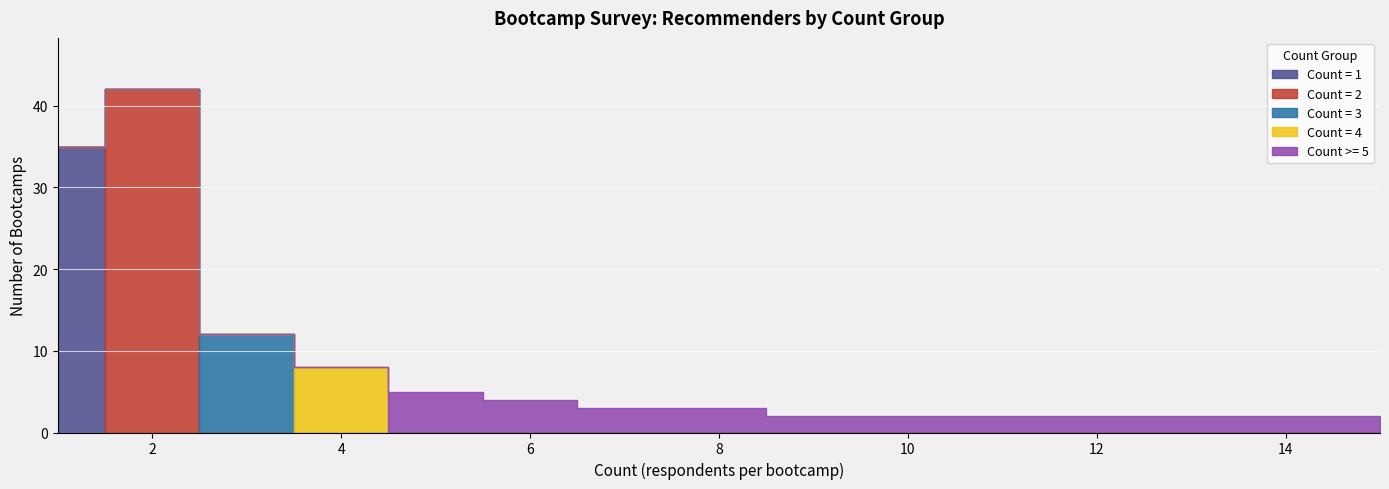

True or false: Count=5+ has a value of 2 at 14.

True